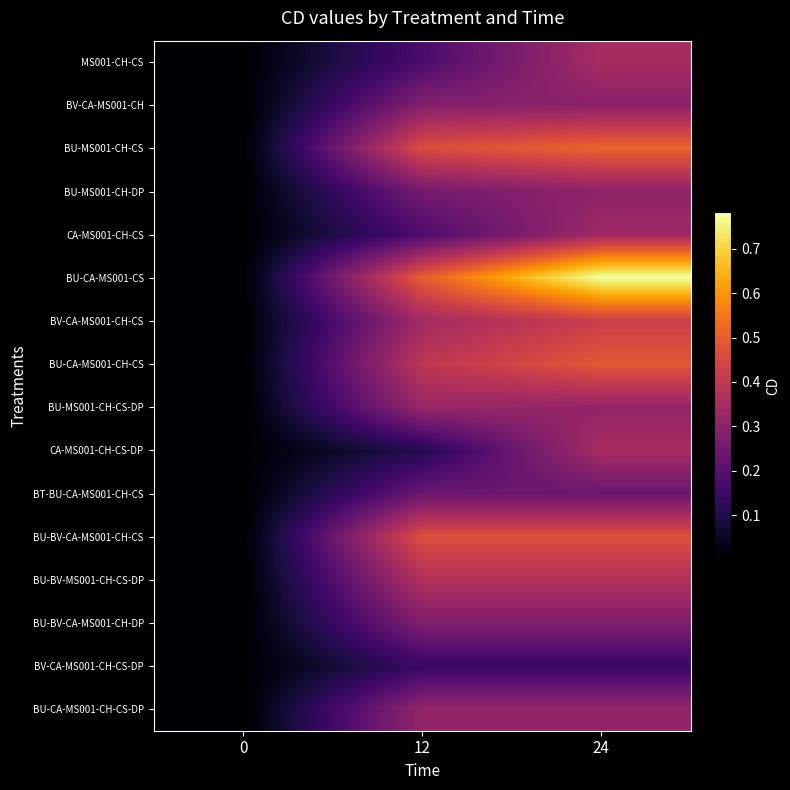

Which category has the highest value across all series?

24